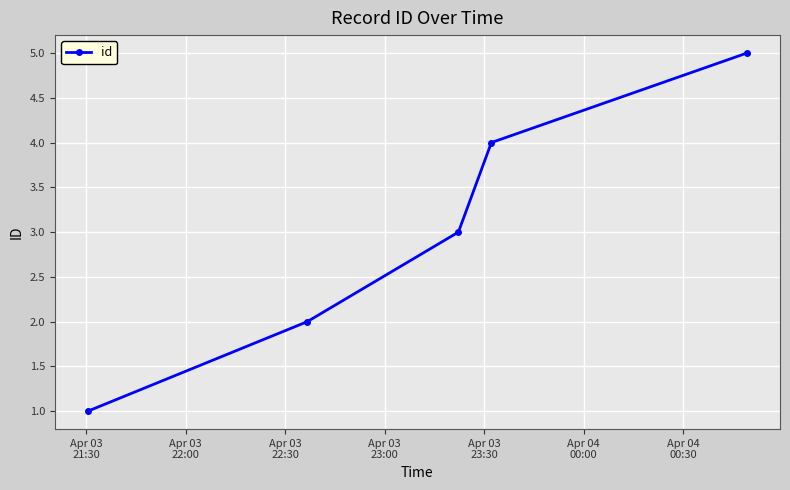

What is the difference between the maximum and minimum values?

4